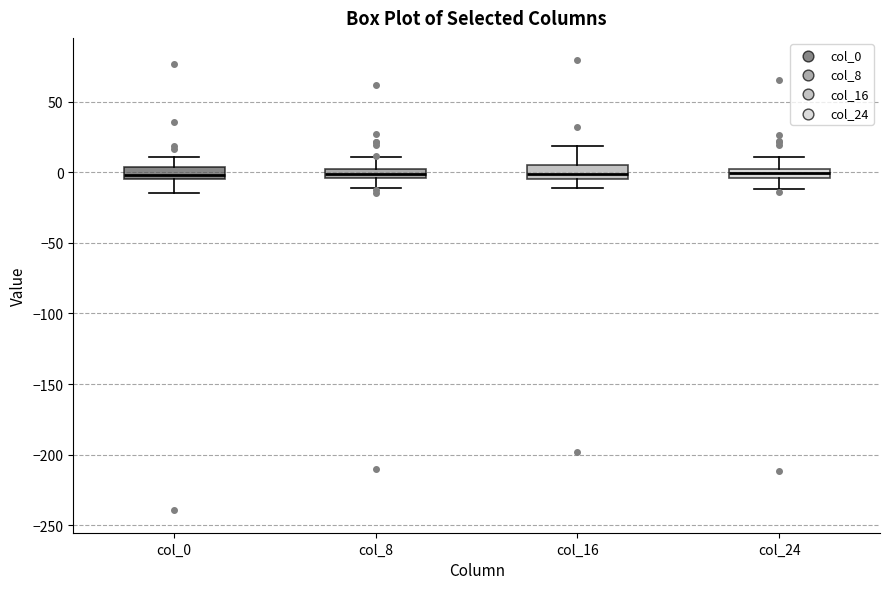

Where does the lower whisker of the box for col_16 end on the y-axis? The values are not printed on the chart, so give them approximately, as read against the axis.

-10